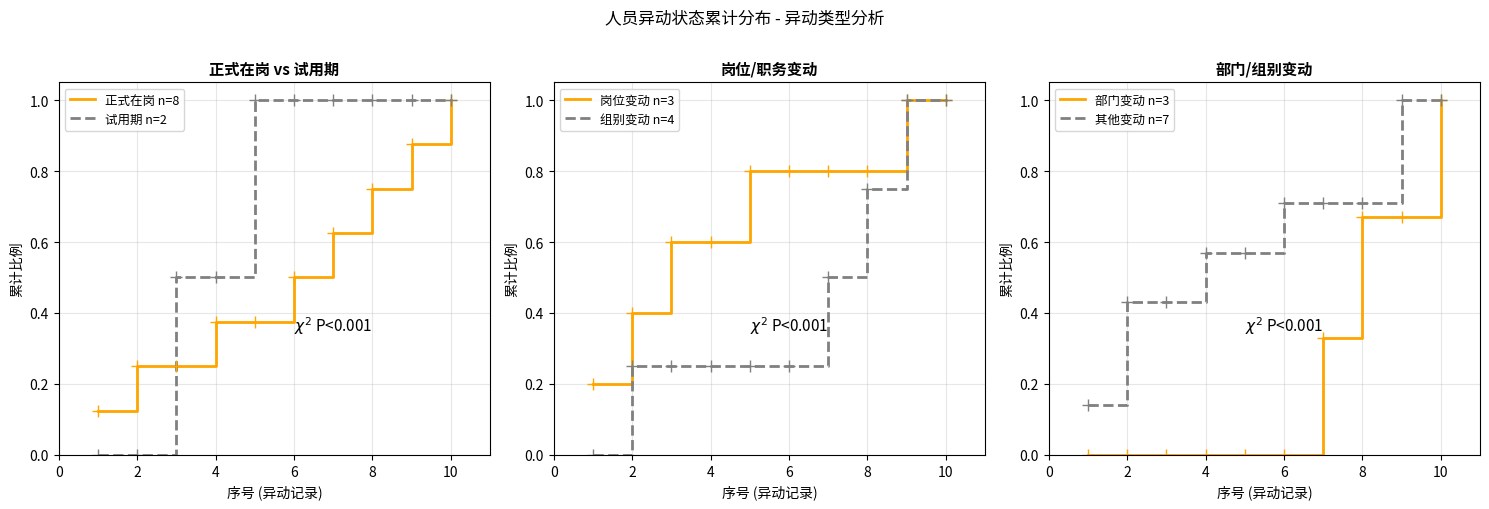

Reading left to right, list all the values displayed in this chart.

正式在岗 n=8: 0.1	0.2	0.2	0.4	0.4	0.5	0.6	0.8	0.9	1.0
试用期 n=2: 0.0	0.0	0.5	0.5	1.0	1.0	1.0	1.0	1.0	1.0
岗位变动 n=3: 0.2	0.4	0.6	0.6	0.8	0.8	0.8	0.8	1.0	1.0
组别变动 n=4: 0.0	0.2	0.2	0.2	0.2	0.2	0.5	0.8	1.0	1.0
部门变动 n=3: 0.0	0.0	0.0	0.0	0.0	0.0	0.3	0.7	0.7	1.0
其他变动 n=7: 0.1	0.4	0.4	0.6	0.6	0.7	0.7	0.7	1.0	1.0